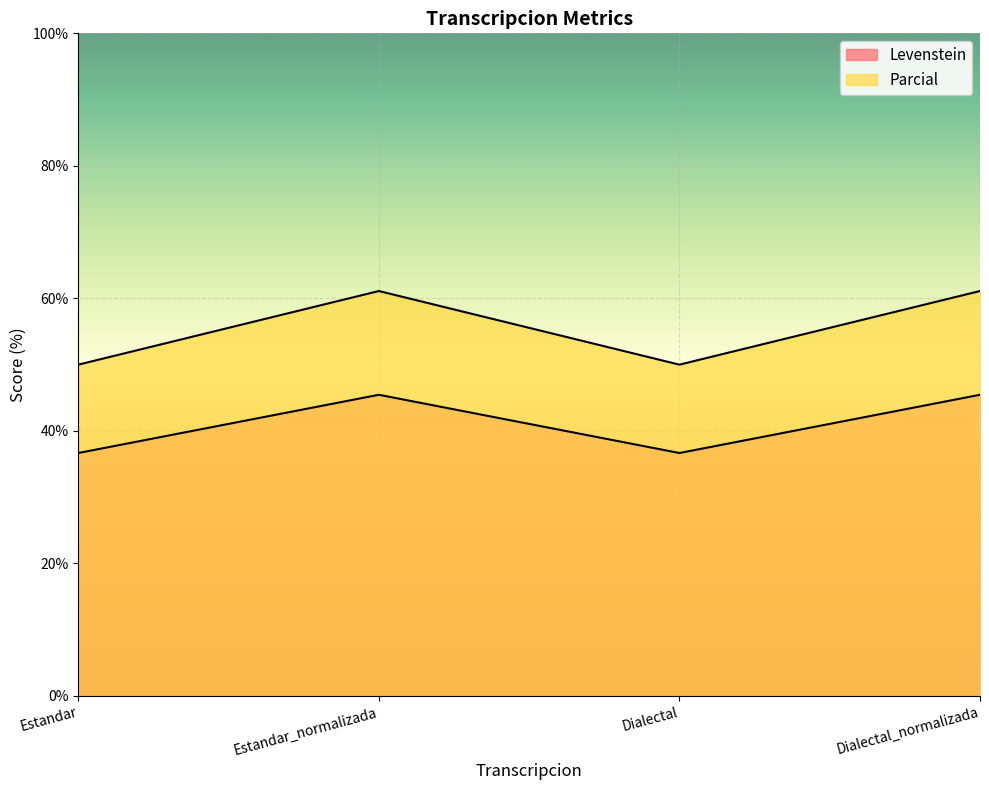

How many lines are shown in the chart?

2